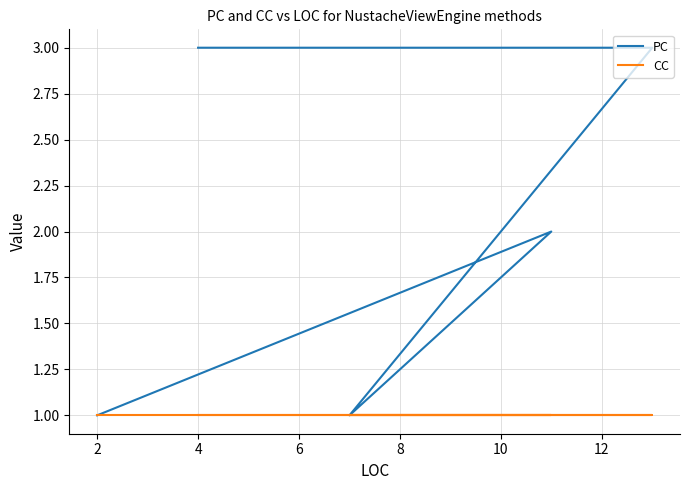

What is the value of the PC point at the 4th from the left?

3